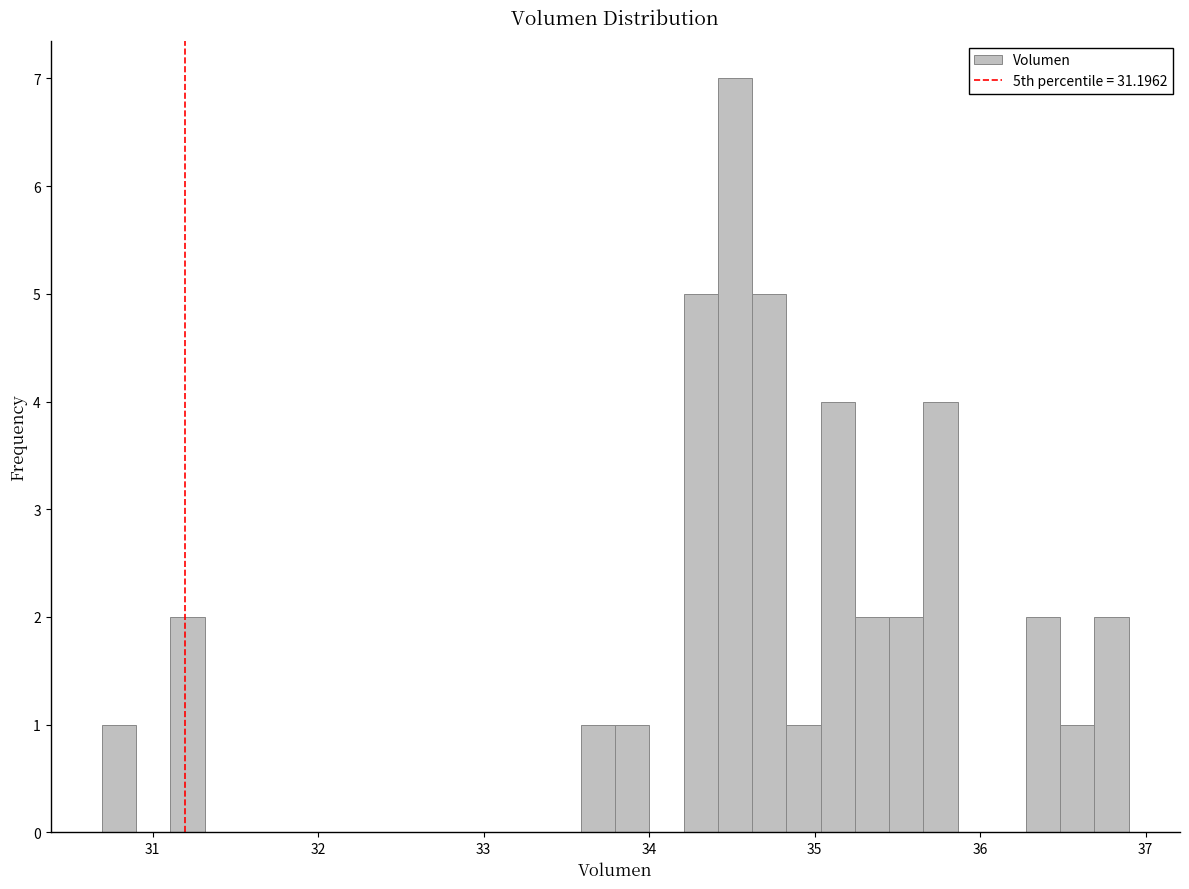

Read against the x-axis, roughly where is the centre of the tallest bar?

34.5